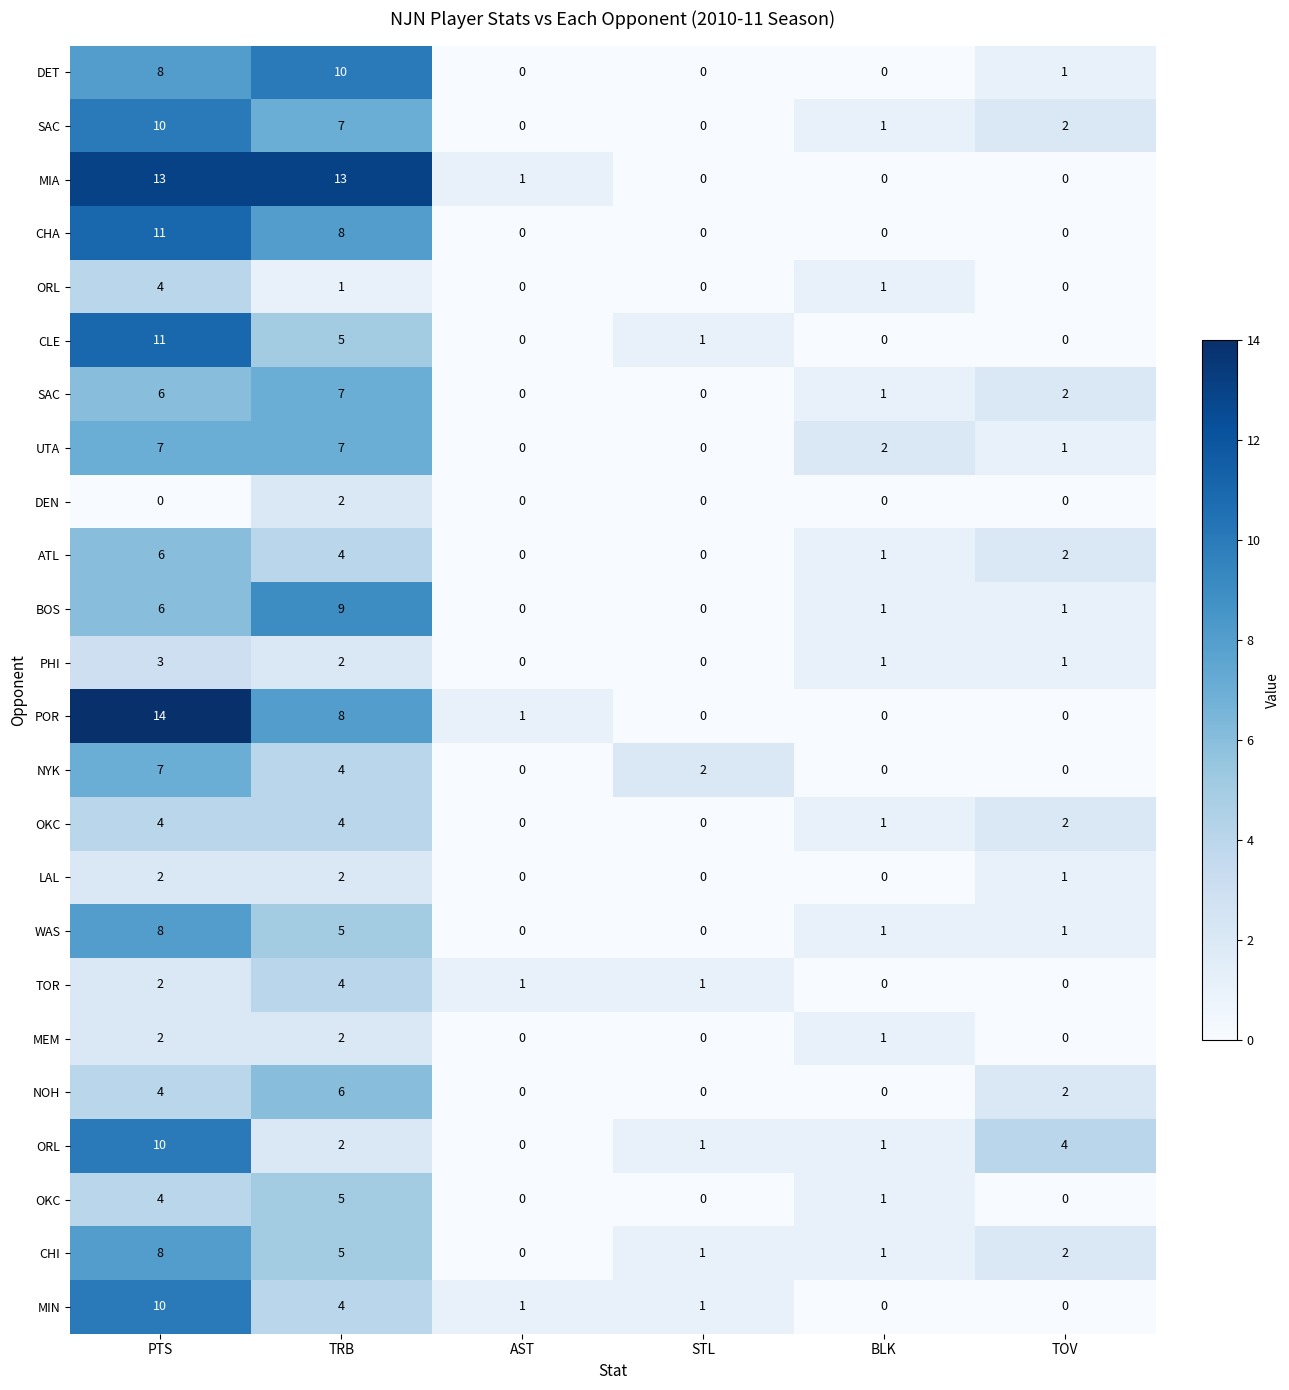

Between AST and TOV, which is larger?

TOV